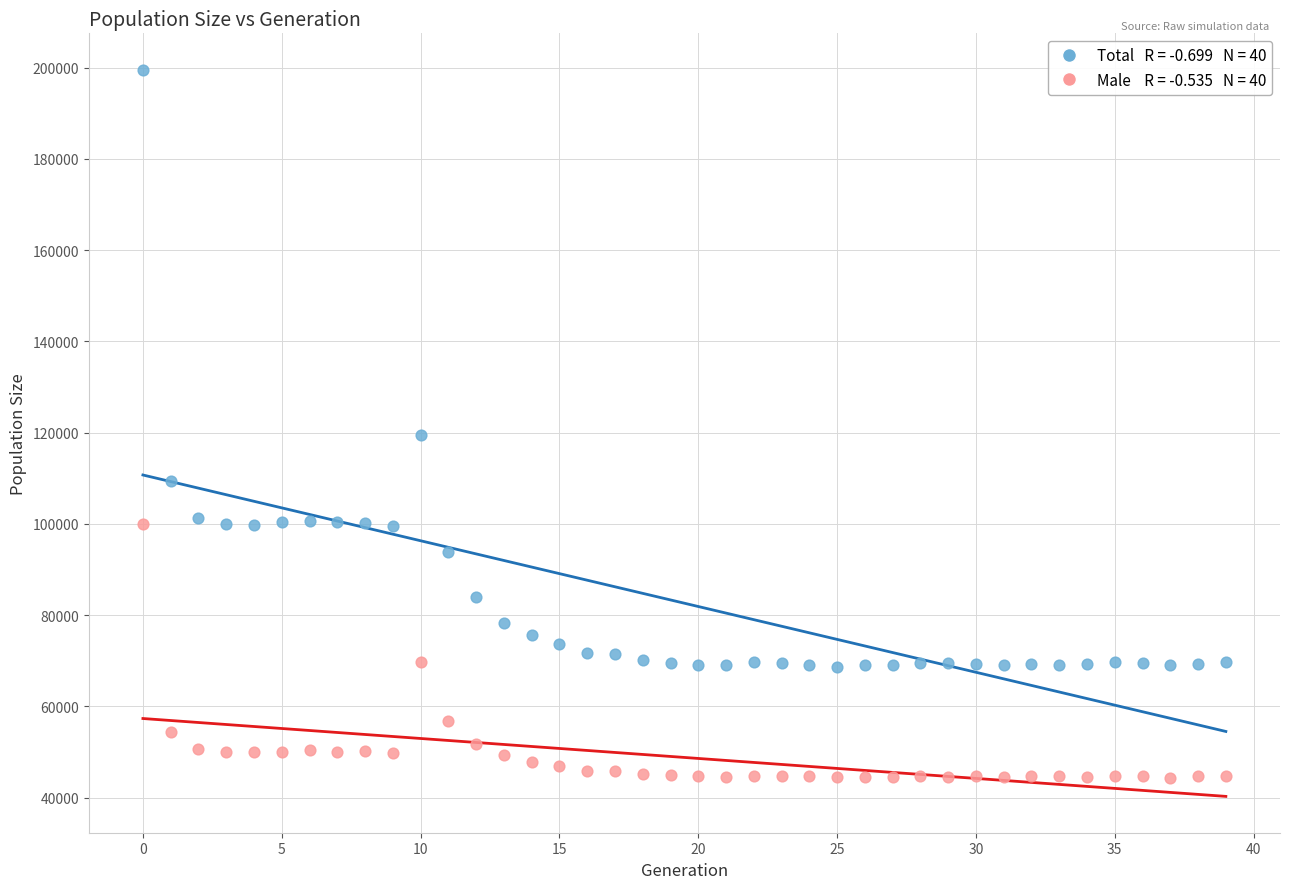

Across all data points, what is the range of Y values (max minus min)?

155218